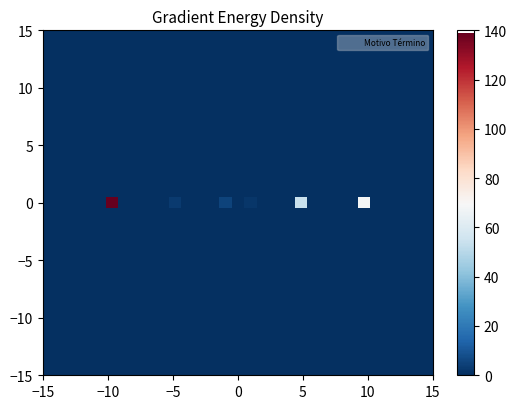

At how many categories does at least one series exceed 67?

2